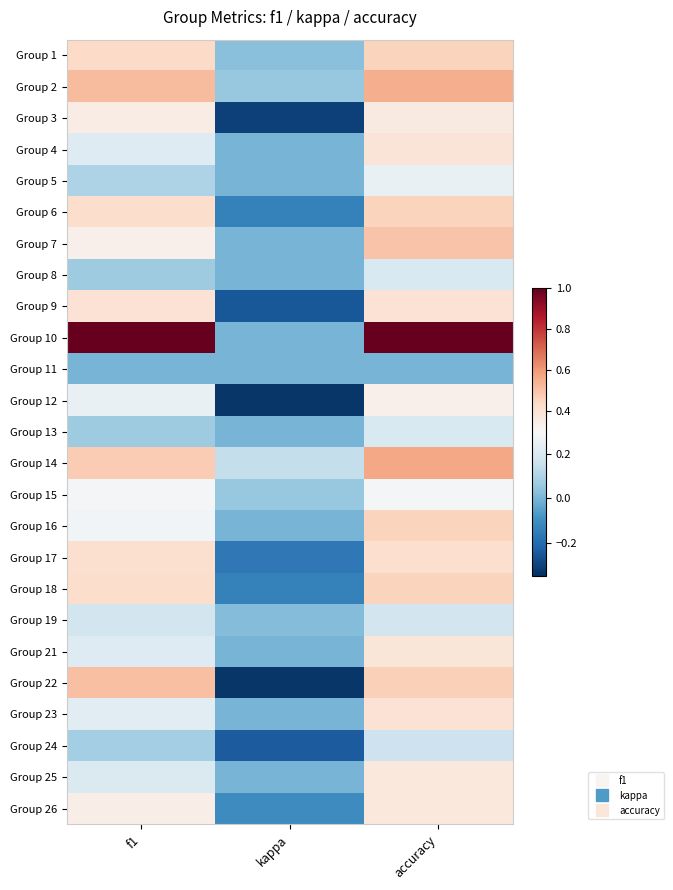

What is the total value across all series at f1?

7.8